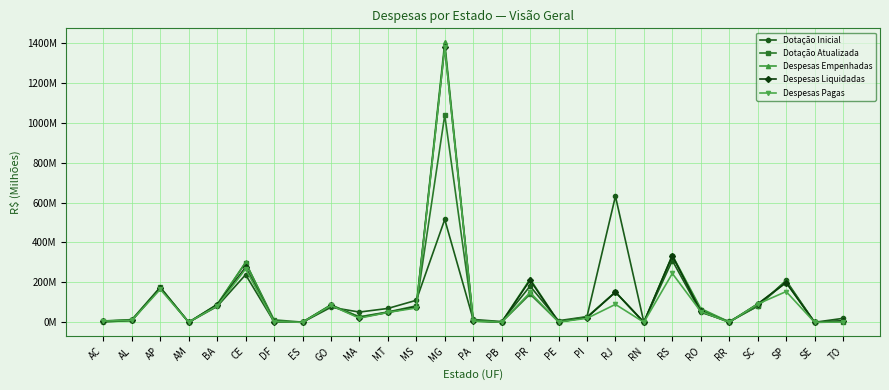

Where is the first local maximum for Despesas Pagas?

AP